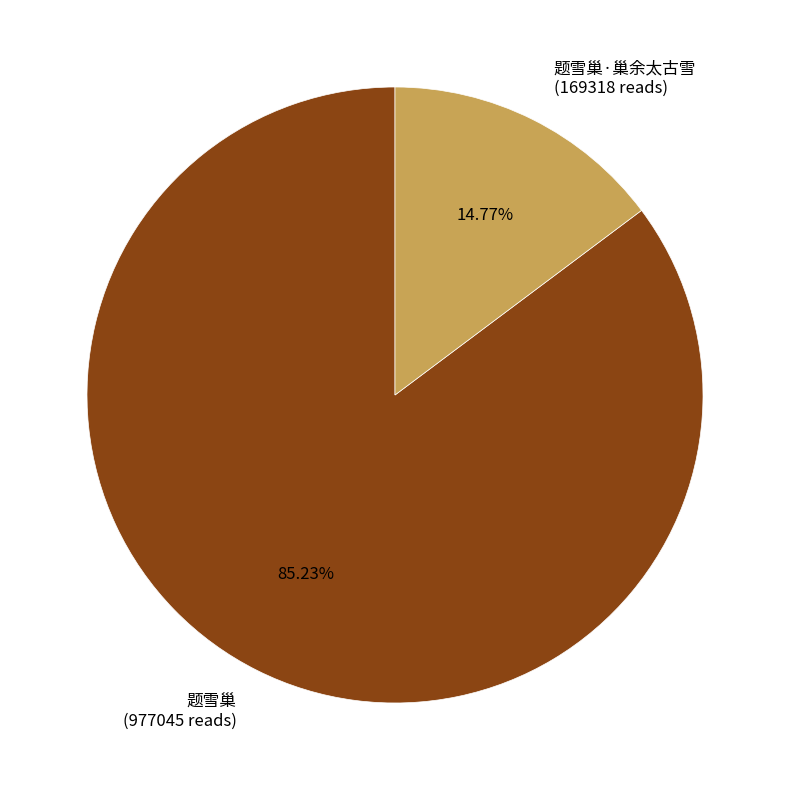

Count the number of slices in the pie.

2